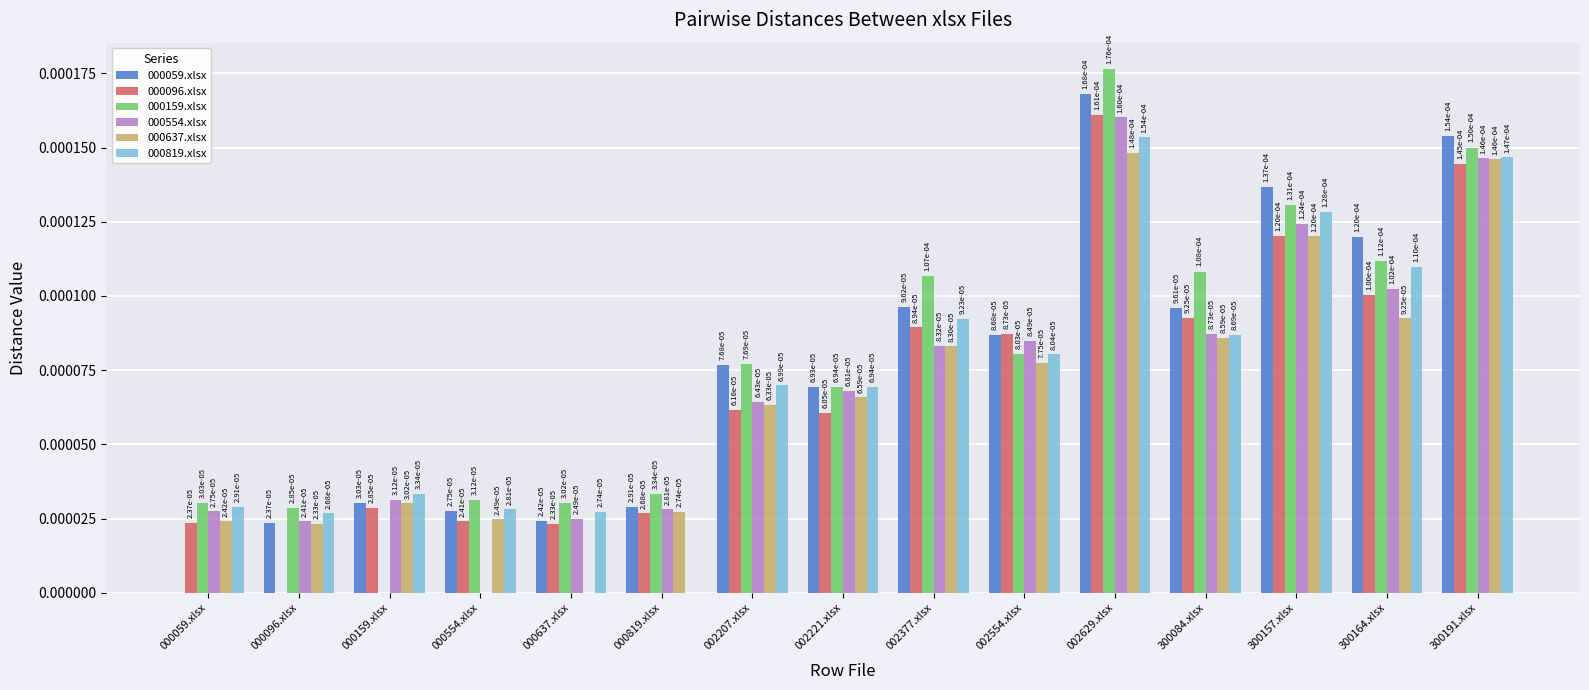

The value of 000819.xlsx at 002221.xlsx is 0.0. True or false?

True